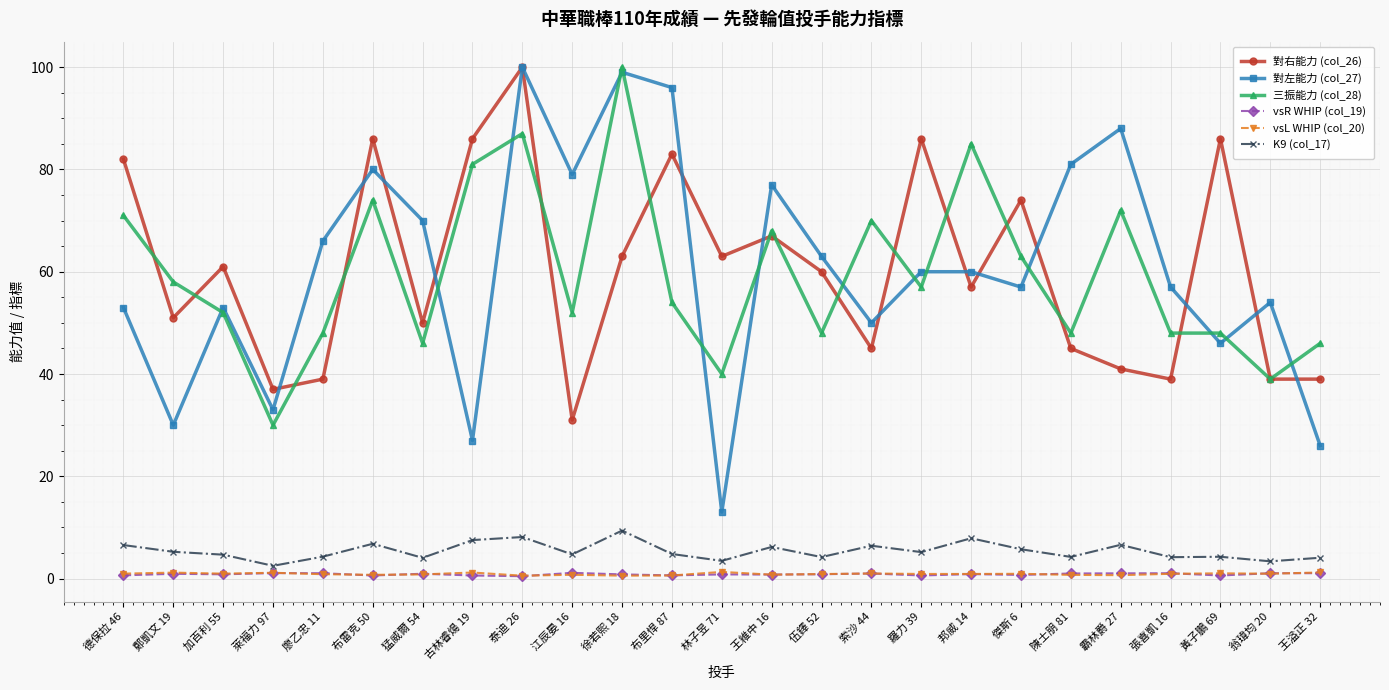

Between 加百利 55 and 布雷克 50, which series saw the biggest shift?

對左能力 (col_27)